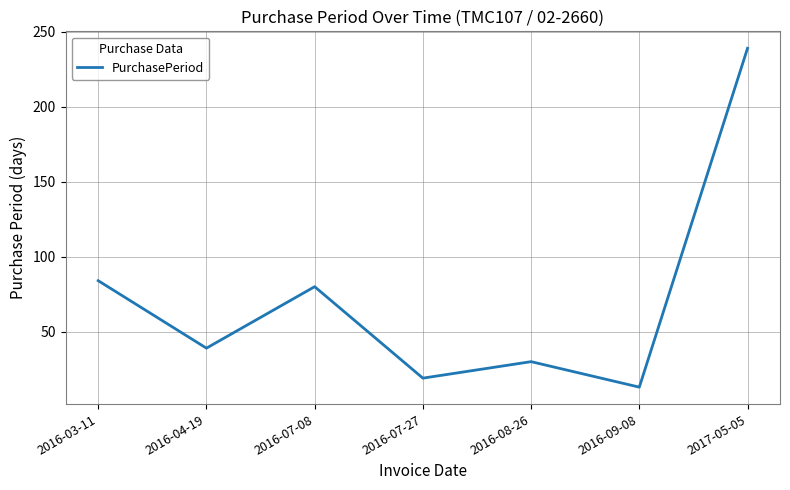

Reading left to right, extract all data points from this chart.

84	39	80	19	30	13	239